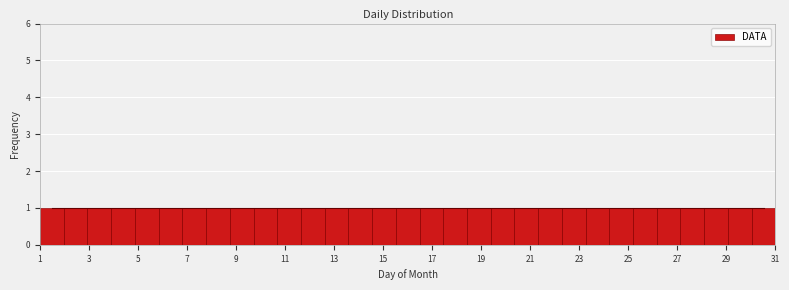

Reading left to right, transcribe this chart: for each bar, give the range it covers on the x-axis and its height. Neither the bar edges nor the heights are printed on the chart, so give them approximately, as read against the axes.

1.0 to 2.0: 1
2.0 to 3.0: 1
3.0 to 4.0: 1
4.0 to 4.8: 1
4.8 to 5.8: 1
5.8 to 6.8: 1
6.8 to 7.8: 1
7.8 to 8.8: 1
8.8 to 9.8: 1
9.8 to 10.6: 1
10.6 to 11.6: 1
11.6 to 12.6: 1
12.6 to 13.6: 1
13.6 to 14.6: 1
14.6 to 15.6: 1
15.6 to 16.4: 1
16.4 to 17.4: 1
17.4 to 18.4: 1
18.4 to 19.4: 1
19.4 to 20.4: 1
20.4 to 21.4: 1
21.4 to 22.2: 1
22.2 to 23.2: 1
23.2 to 24.2: 1
24.2 to 25.2: 1
25.2 to 26.2: 1
26.2 to 27.2: 1
27.2 to 28.0: 1
28.0 to 29.0: 1
29.0 to 30.0: 1
30.0 to 31.0: 1